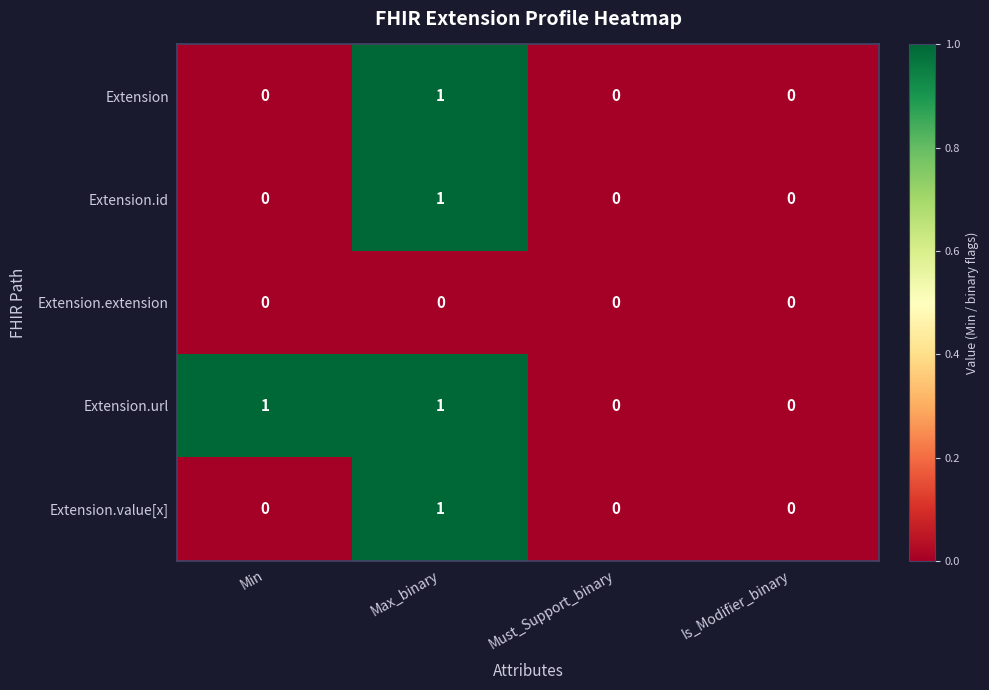

At which label does Extension.id reach its peak?

Max_binary